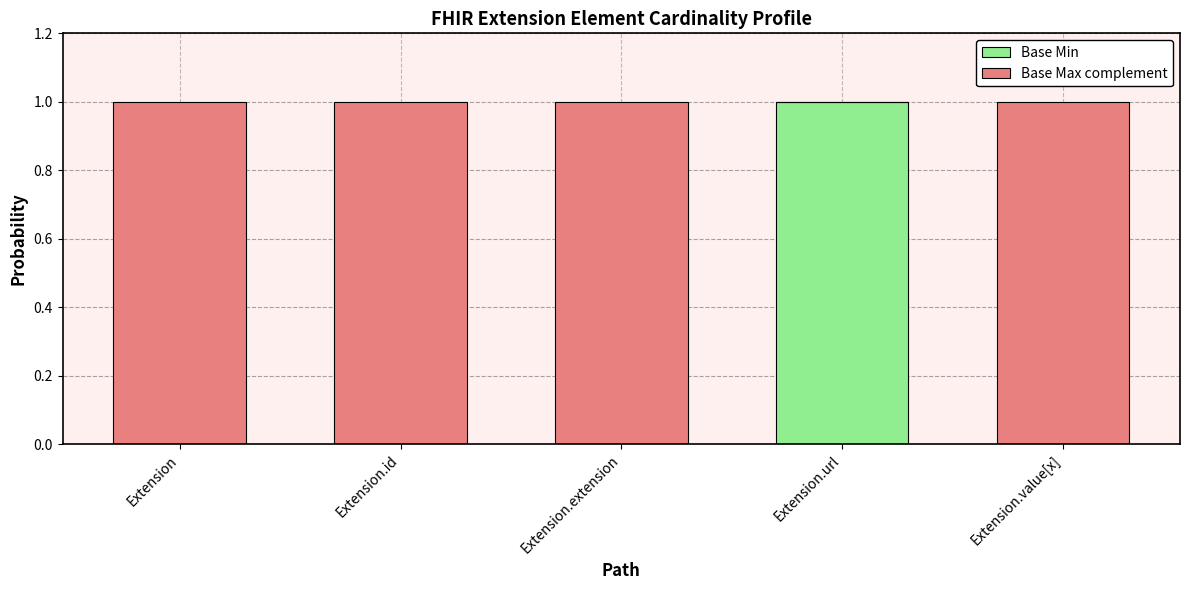

True or false: Base Min has a value of 2 at Extension.url.

False